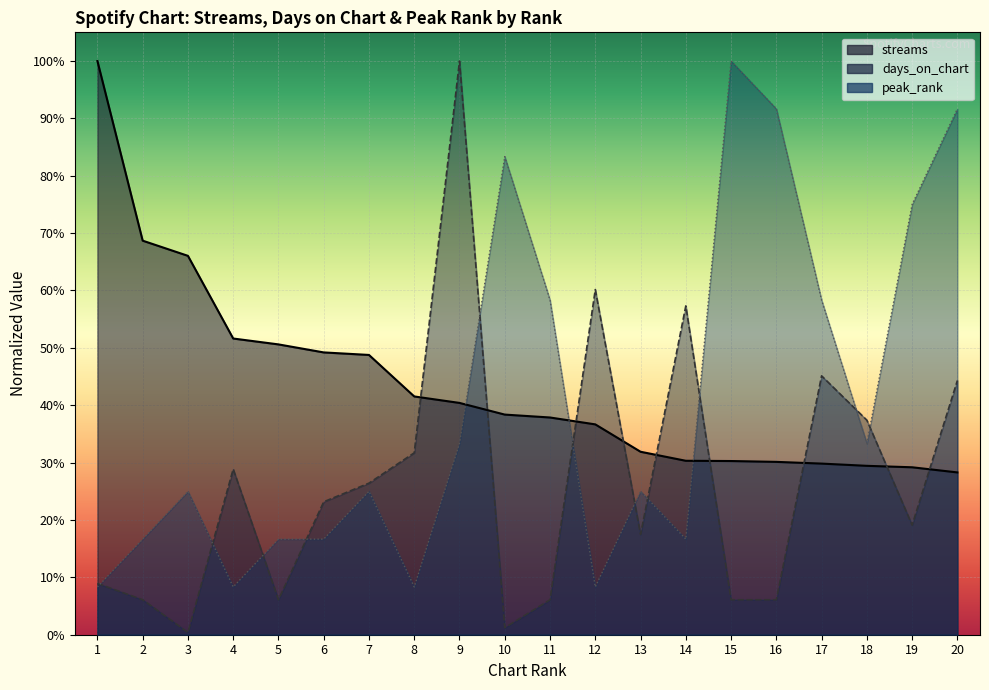

Reading left to right, extract all data points from this chart.

streams: 1=1.0	2=0.7	3=0.7	4=0.5	5=0.5	6=0.5	7=0.5	8=0.4	9=0.4	10=0.4	11=0.4	12=0.4	13=0.3	14=0.3	15=0.3	16=0.3	17=0.3	18=0.3	19=0.3	20=0.3
days_on_chart: 1=0.1	2=0.1	3=0.0	4=0.3	5=0.1	6=0.2	7=0.3	8=0.3	9=1.0	10=0.0	11=0.1	12=0.6	13=0.2	14=0.6	15=0.1	16=0.1	17=0.5	18=0.4	19=0.2	20=0.4
peak_rank: 1=0.1	2=0.2	3=0.2	4=0.1	5=0.2	6=0.2	7=0.2	8=0.1	9=0.3	10=0.8	11=0.6	12=0.1	13=0.2	14=0.2	15=1.0	16=0.9	17=0.6	18=0.3	19=0.8	20=0.9